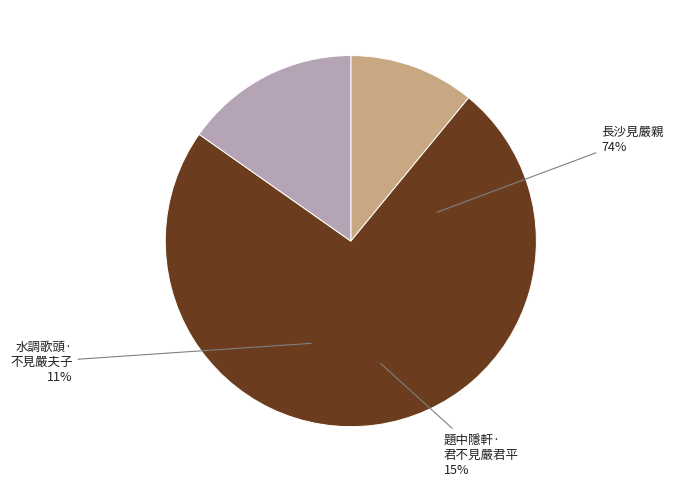

The 水调歌头·不见严夫子 slice represents 1% of the pie. True or false?

False